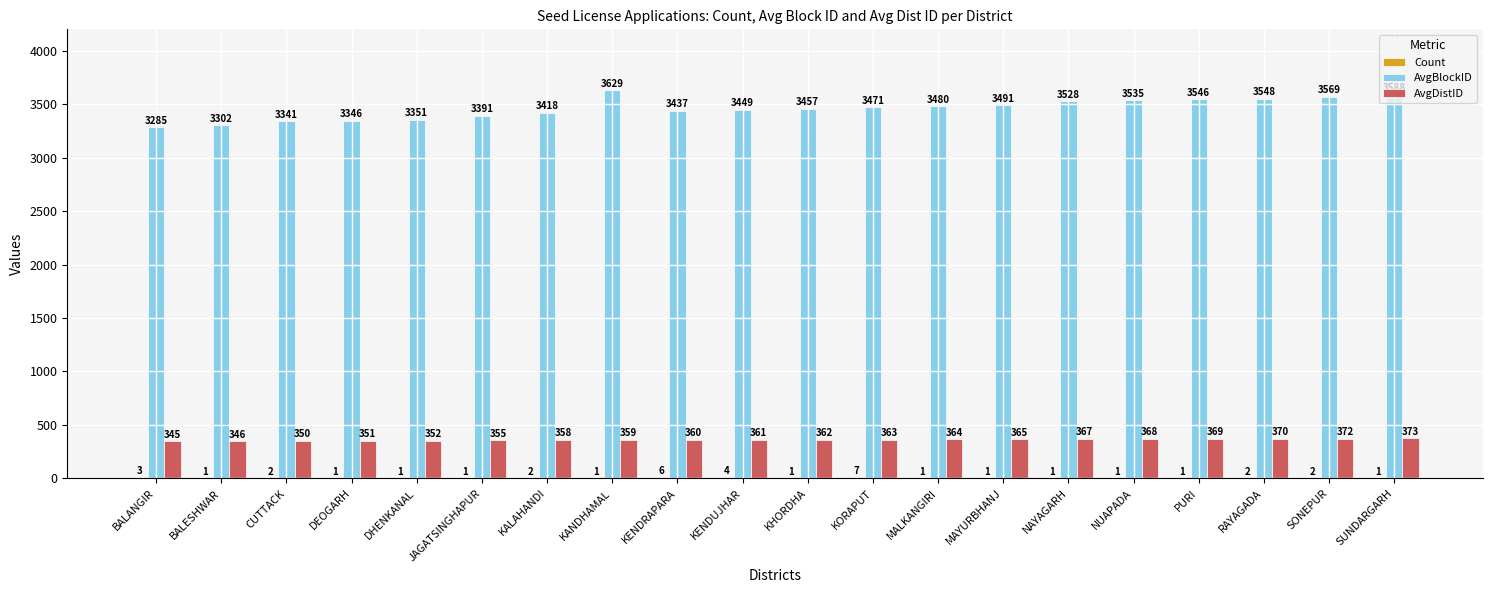

What is the maximum value shown in the chart?

3629